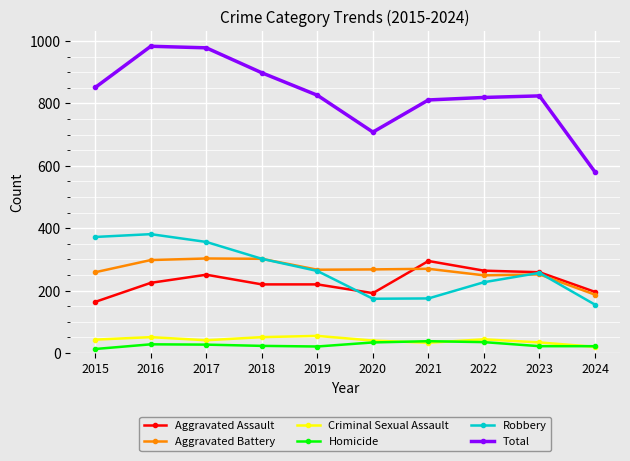

True or false: Total and Criminal Sexual Assault intersect in this chart.

False